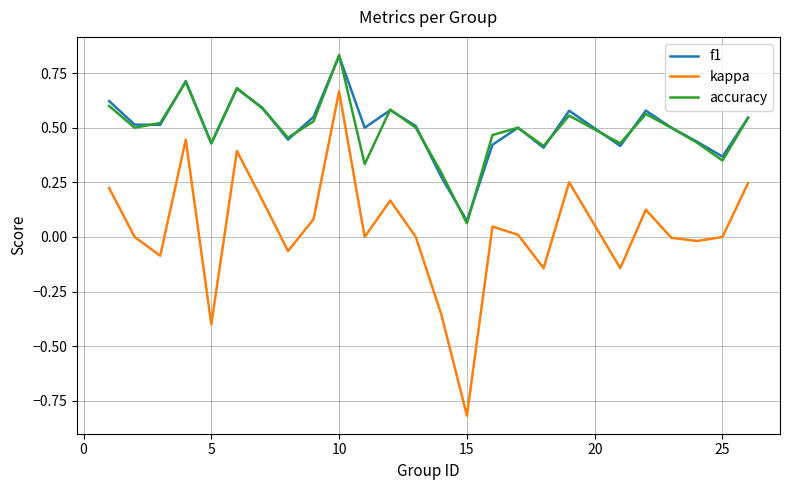

Which series has the largest range (max minus min)?

kappa